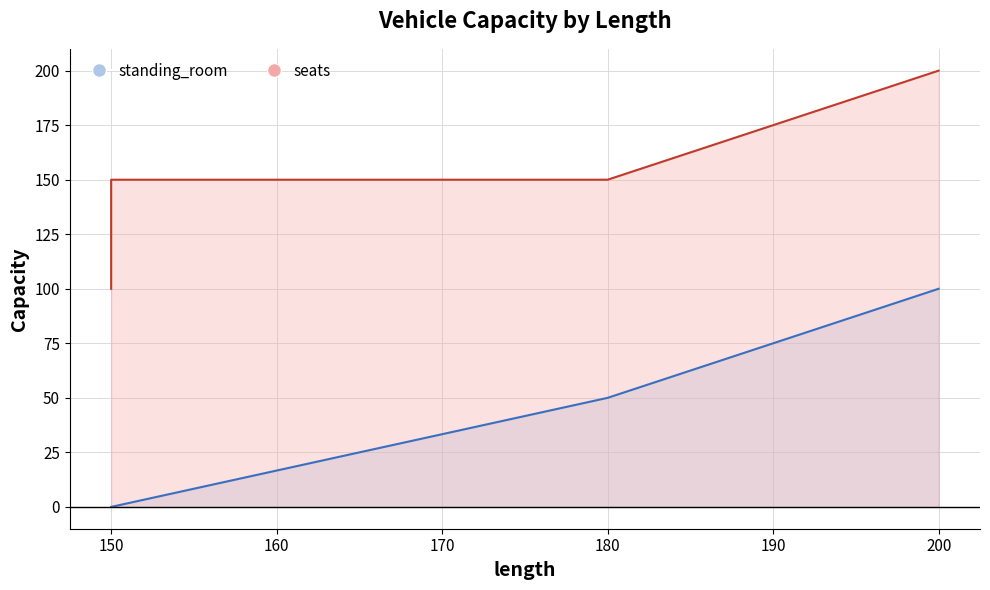

True or false: seats and standing_room cross at least once.

False